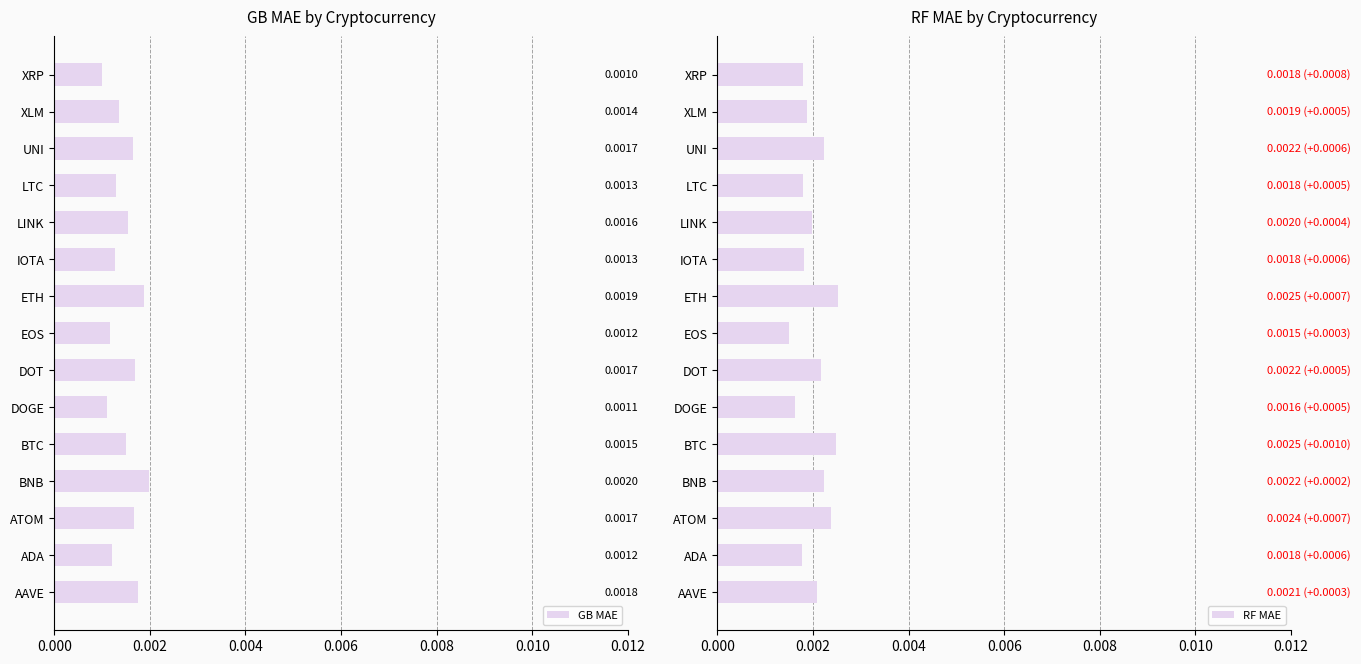

How many RF MAE values are between 0 and 1?

15